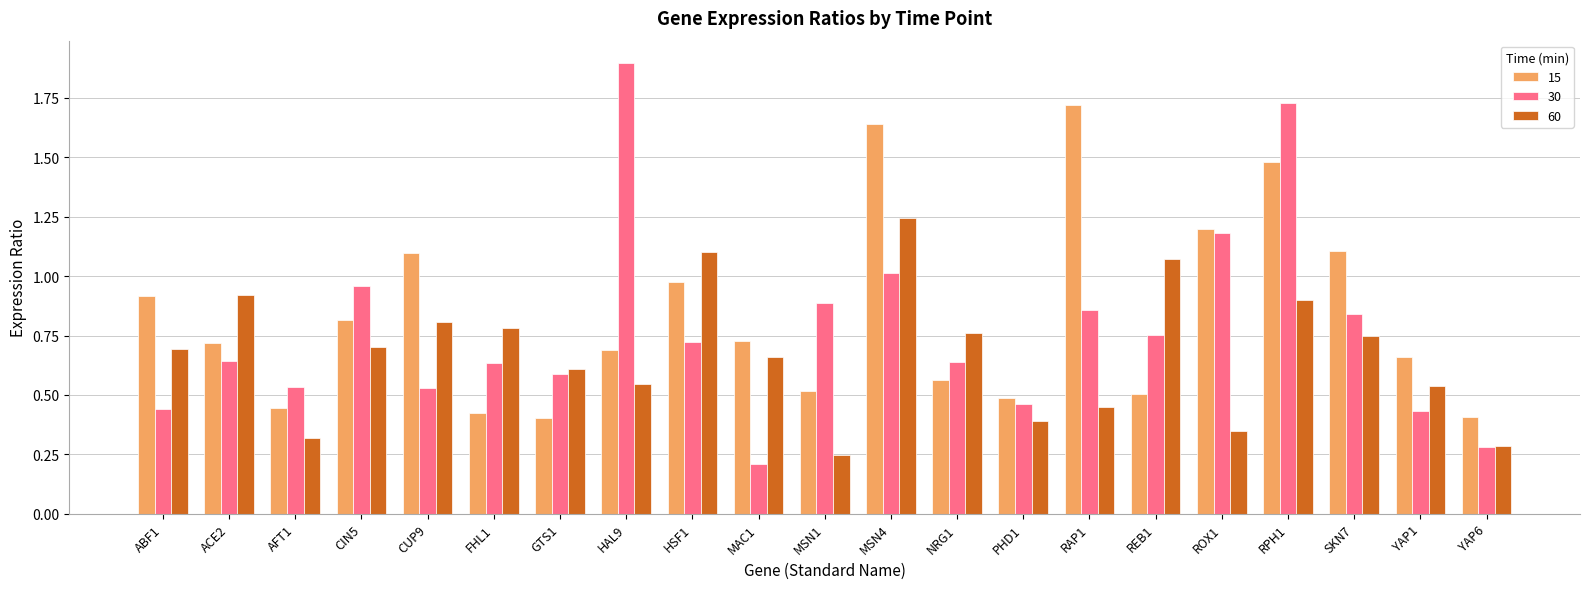

How many groups of bars are there?

21